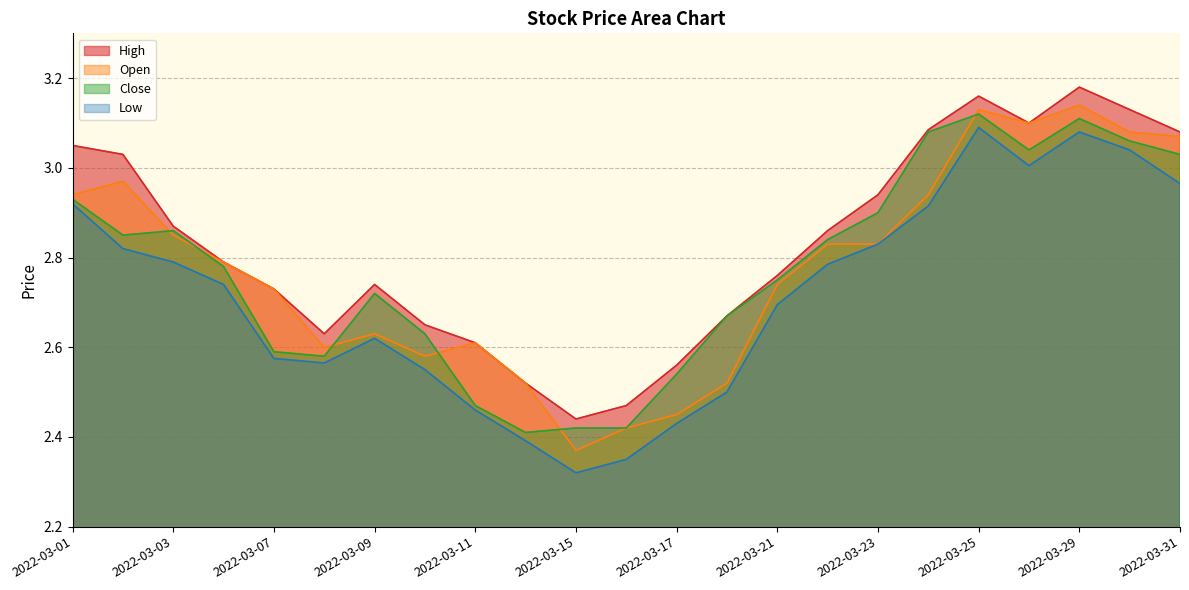

Reading left to right, extract all data points from this chart.

High: 3.0	3.0	2.9	2.8	2.7	2.6	2.7	2.6	2.6	2.5	2.4	2.5	2.6	2.7	2.8	2.9	2.9	3.1	3.2	3.1	3.2	3.1	3.1
Close: 2.9	2.9	2.9	2.8	2.6	2.6	2.7	2.6	2.5	2.4	2.4	2.4	2.5	2.7	2.8	2.8	2.9	3.1	3.1	3.0	3.1	3.1	3.0
Open: 2.9	3.0	2.9	2.8	2.7	2.6	2.6	2.6	2.6	2.5	2.4	2.4	2.5	2.5	2.7	2.8	2.8	2.9	3.1	3.1	3.1	3.1	3.1
Low: 2.9	2.8	2.8	2.7	2.6	2.6	2.6	2.5	2.5	2.4	2.3	2.4	2.4	2.5	2.7	2.8	2.8	2.9	3.1	3.0	3.1	3.0	3.0